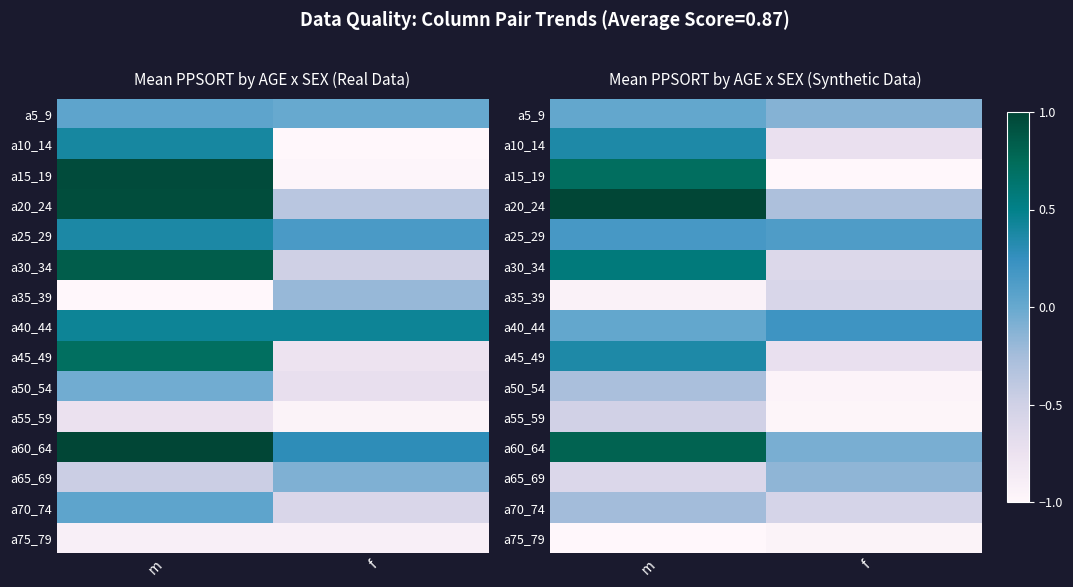

List the labels in order of a15_19 value, smallest first.

f, m